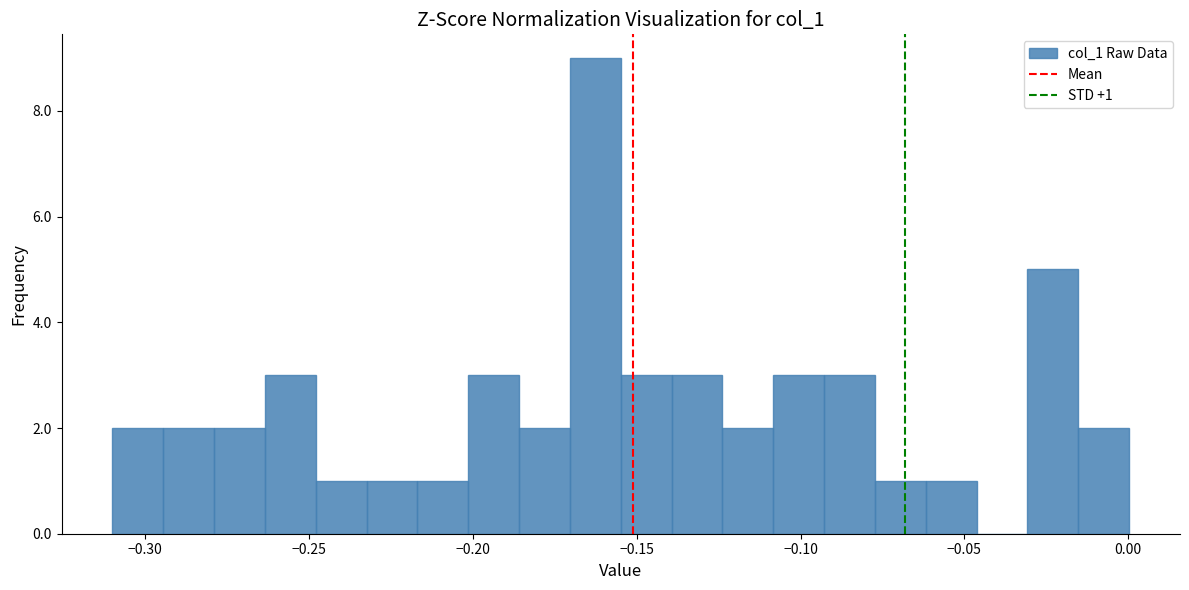

Read against the x-axis, roughly where is the centre of the tallest bar?

-0.165